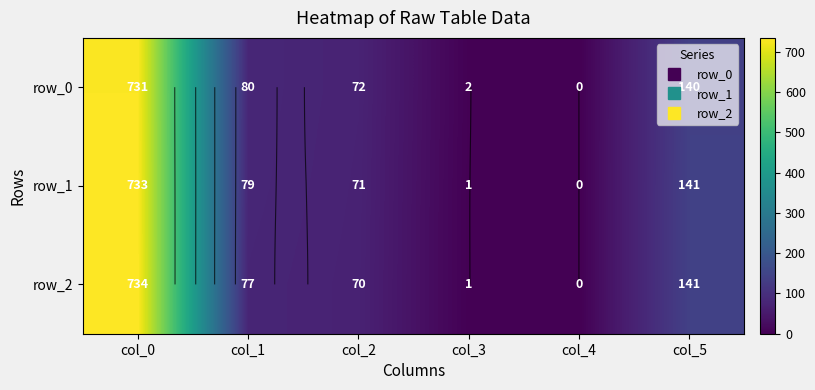

Between col_0 and col_2, which series saw the biggest shift?

row_2